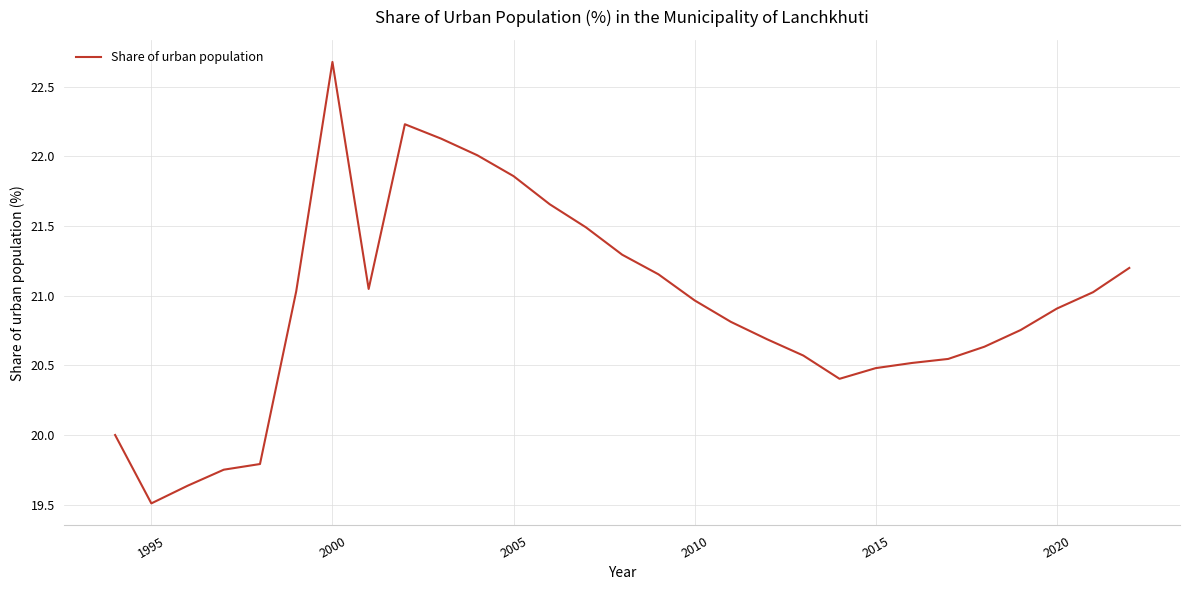

How many interior local peaks (higher than both neighbors) does the data have?

2